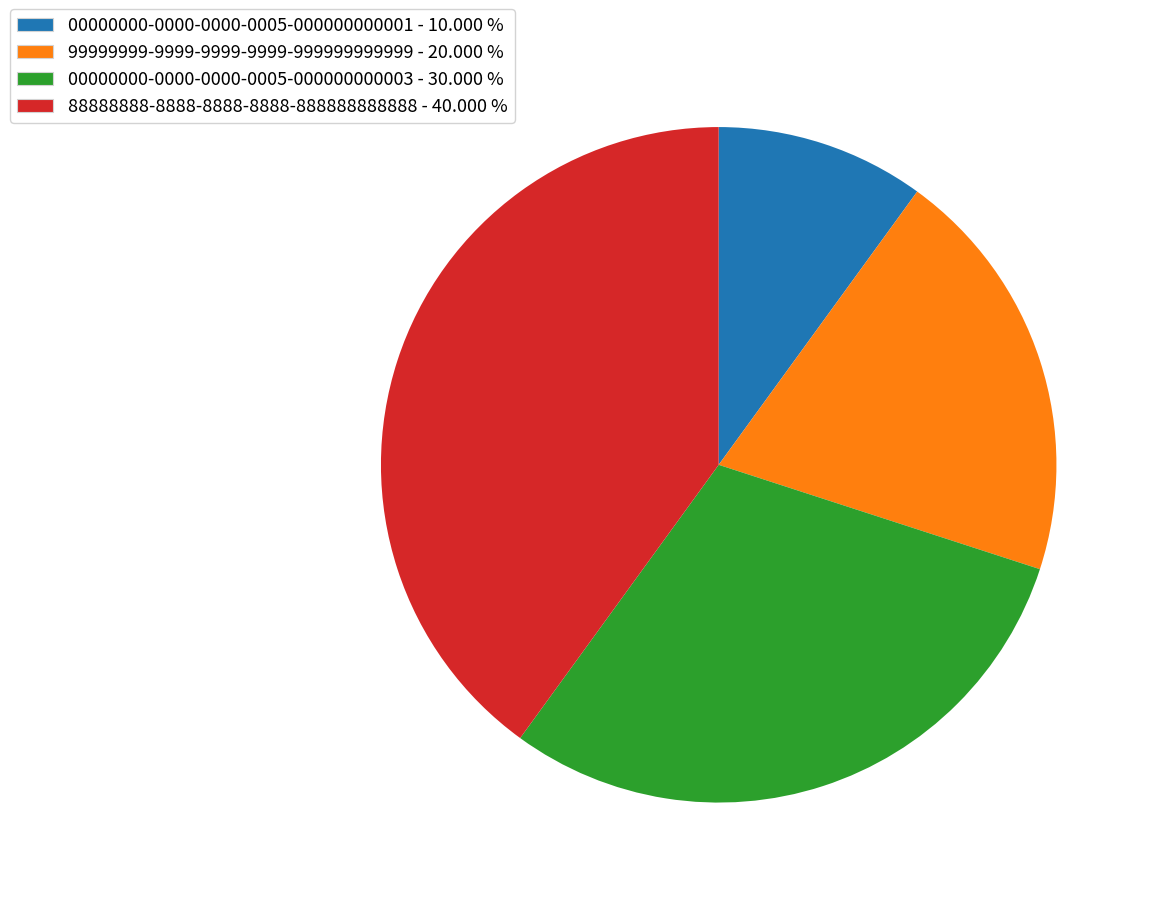

How many segments does this pie chart have?

4